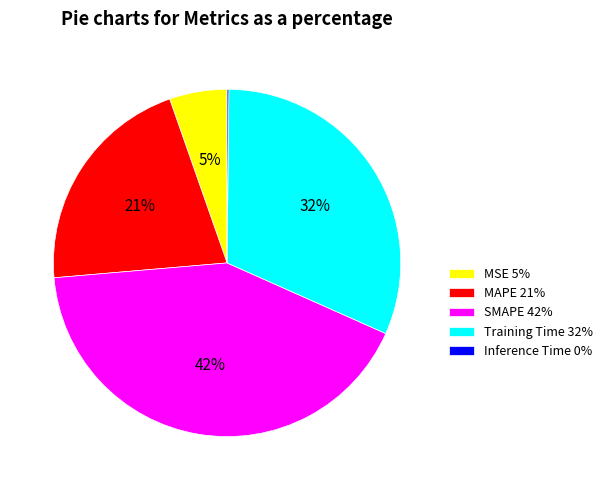

True or false: Training Time 32% accounts for 32% of the total.

True